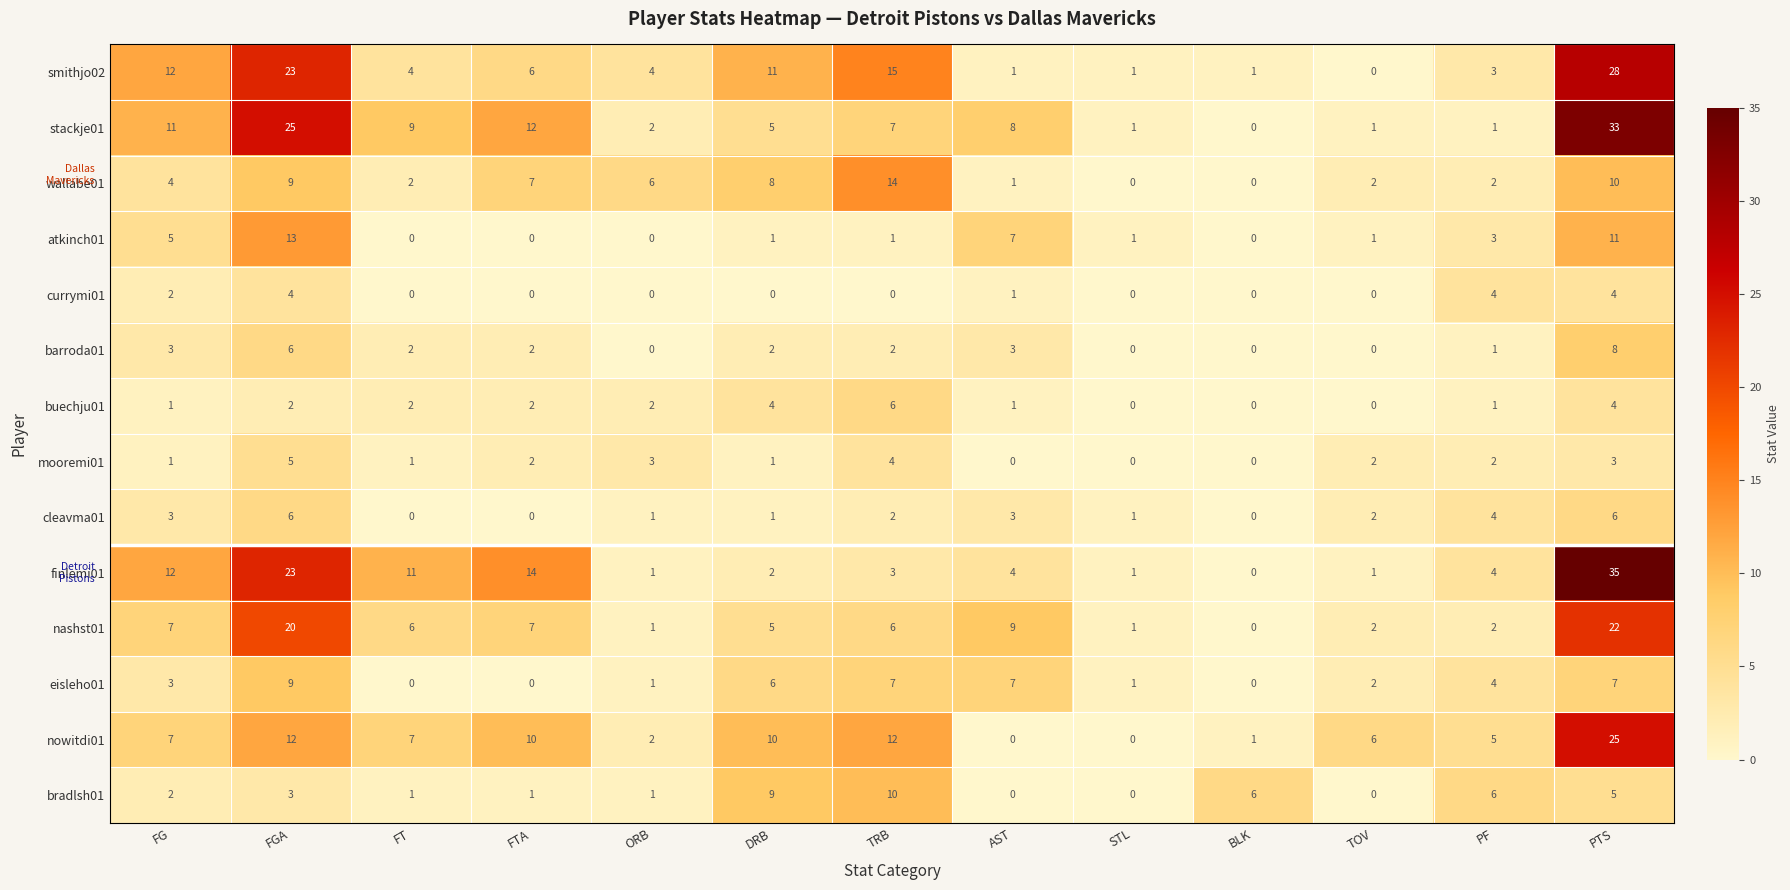

The value of stackje01 at STL is 2. True or false?

False